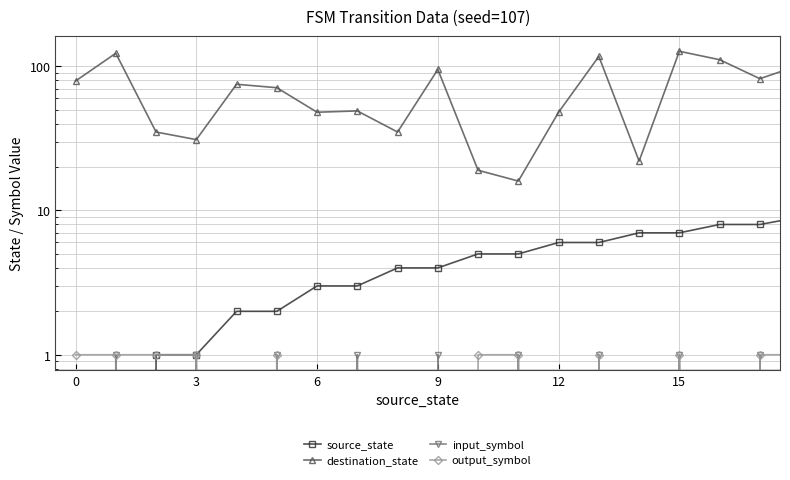

What is the sum of all input_symbol values?

18